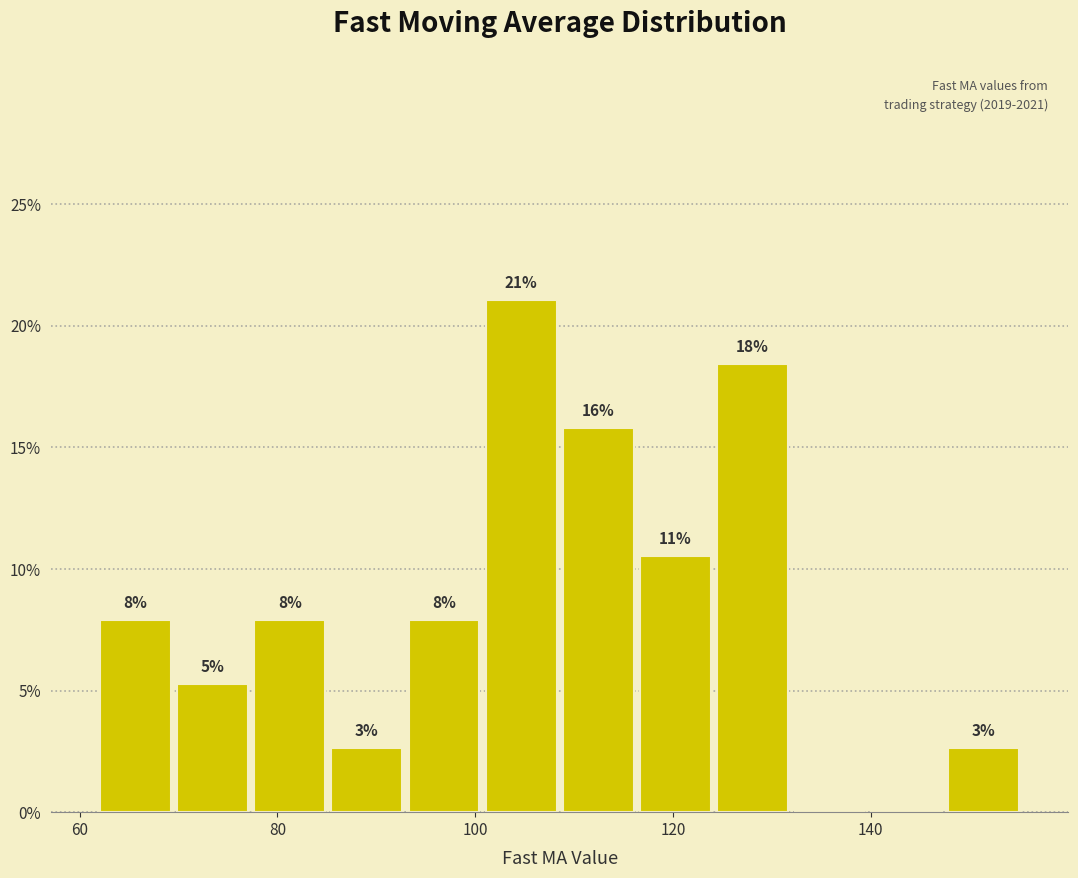

Around what value on the x-axis is the tallest bar? Give the approximate position of its centre, as read against the axis.

104